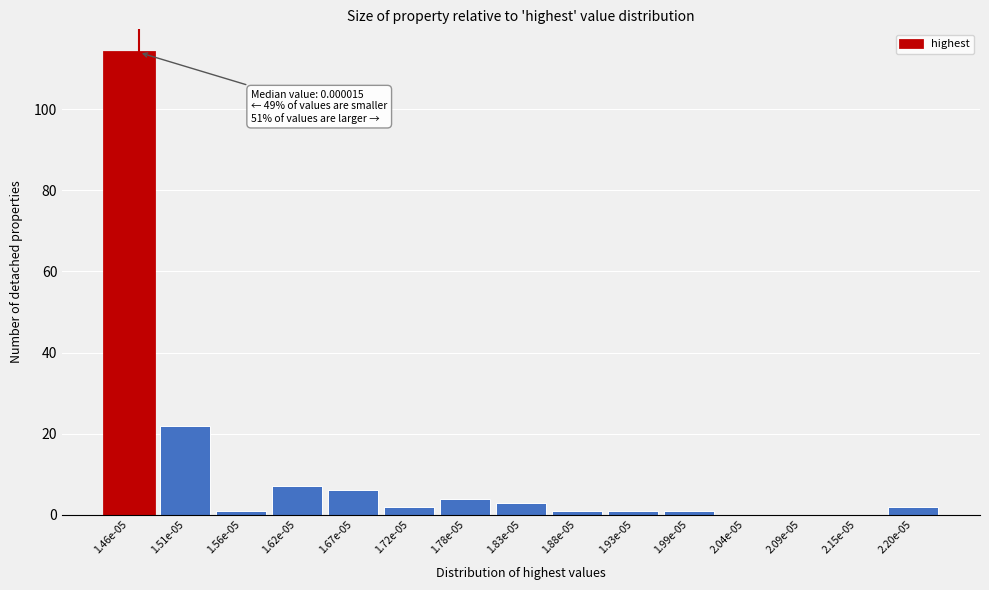

Reading right to left, what are all the values shown in this chart?

2.20e-05=2	2.15e-05=0	2.09e-05=0	2.04e-05=0	1.99e-05=1	1.93e-05=1	1.88e-05=1	1.83e-05=3	1.78e-05=4	1.72e-05=2	1.67e-05=6	1.62e-05=7	1.56e-05=1	1.51e-05=22	1.46e-05=114